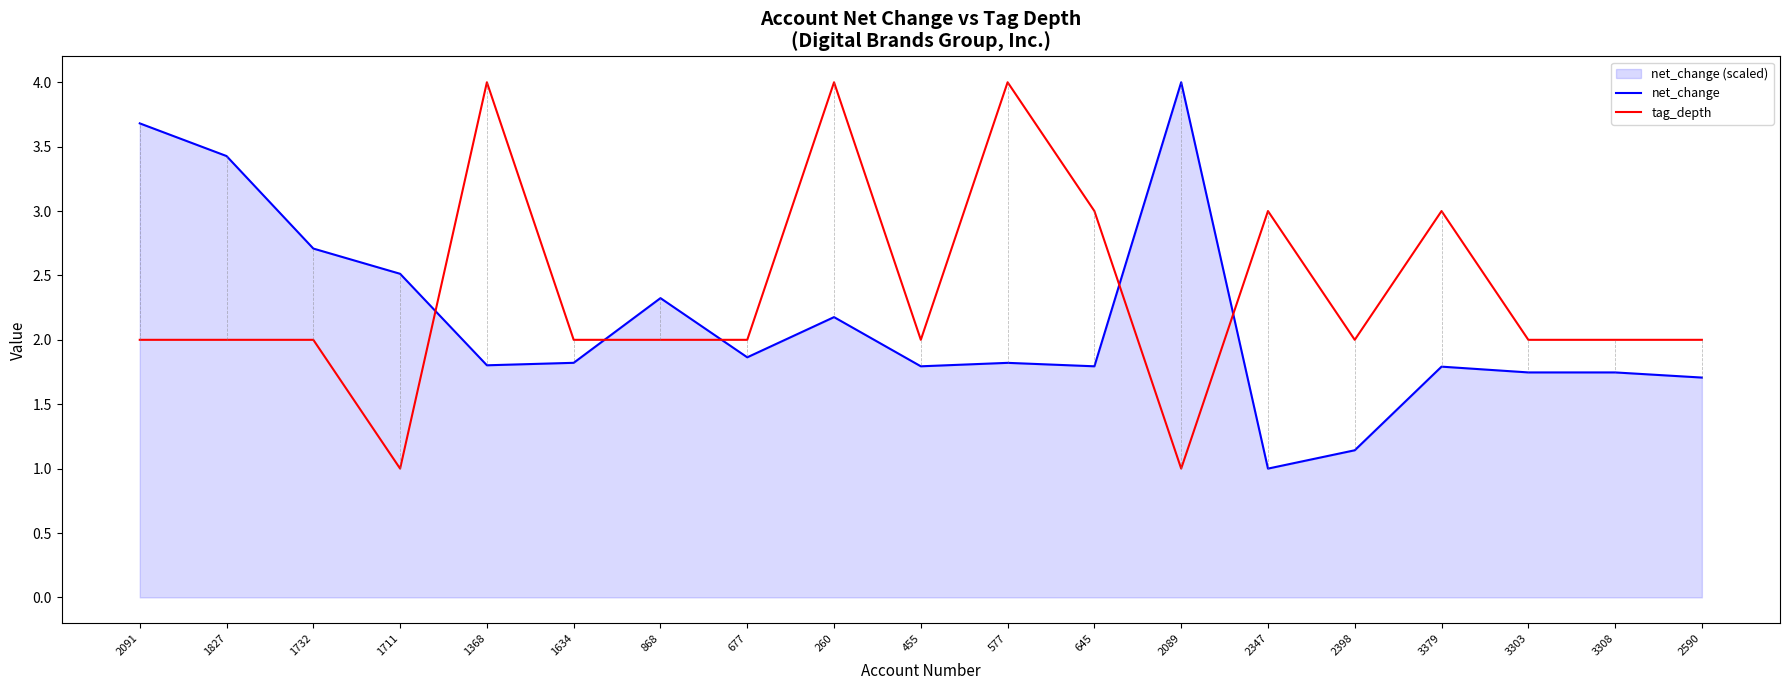

Where do net_change and tag_depth first cross each other?

1711 and 1368